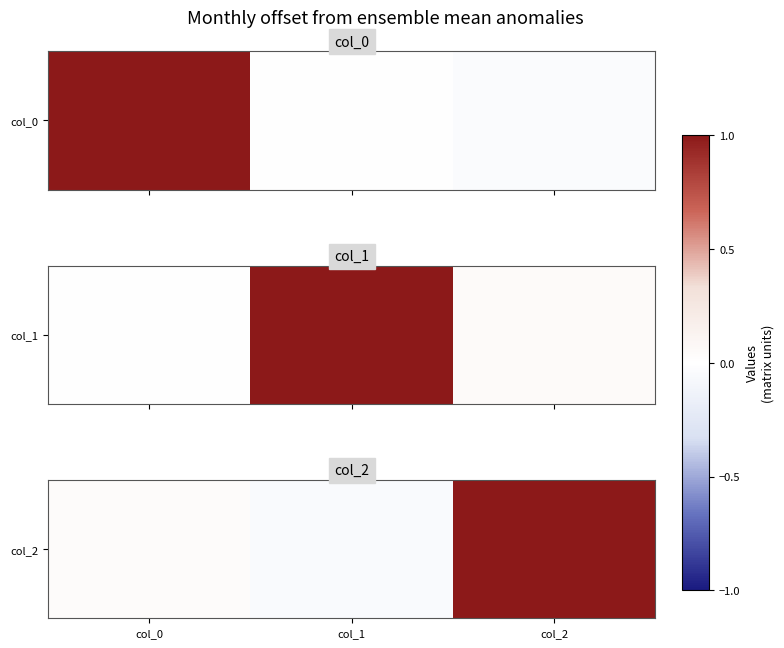

How many data points are above 0?

2